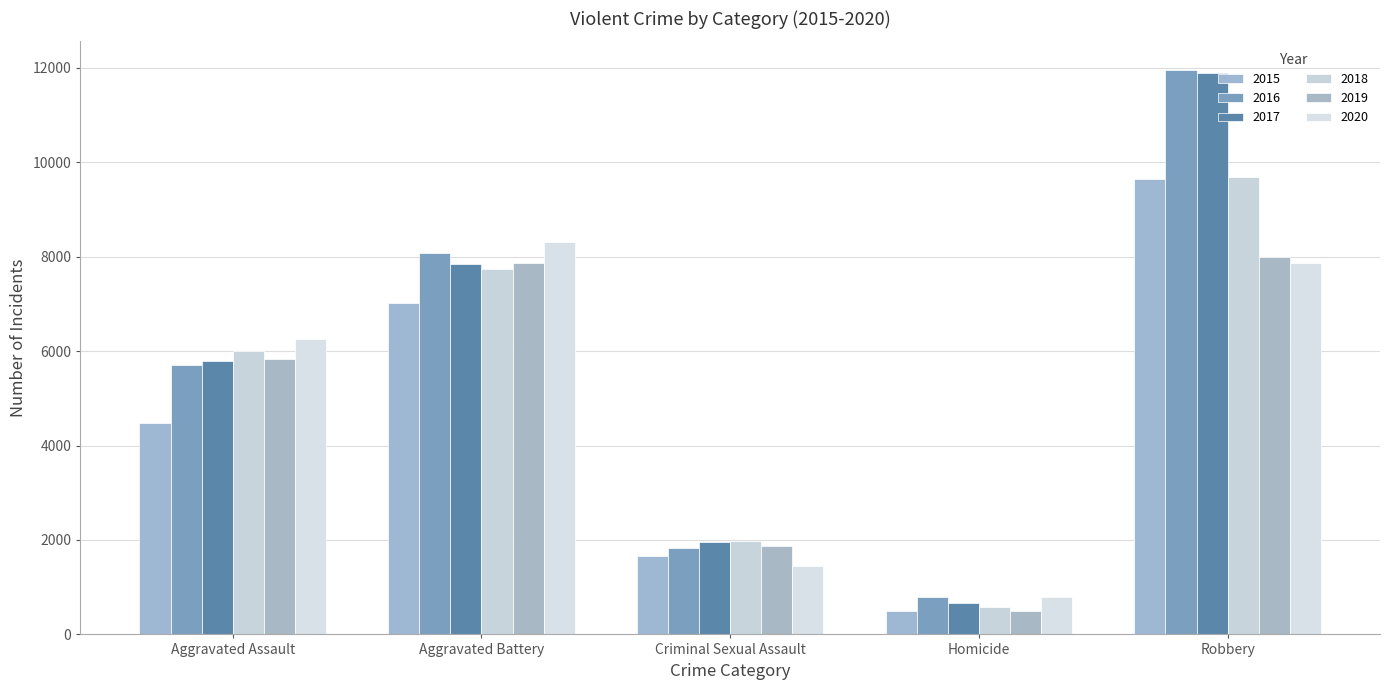

Between Aggravated Assault and Robbery, which series saw the biggest shift?

2016